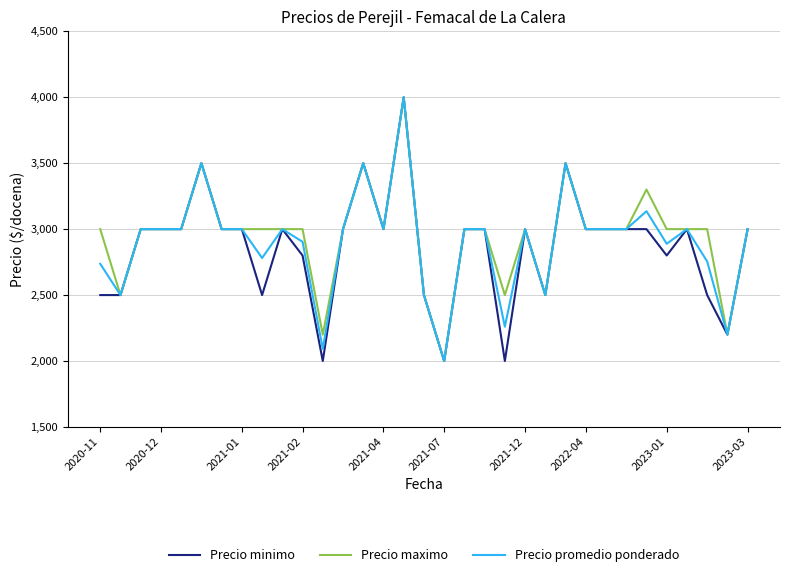

What is the maximum value shown in the chart?

4000